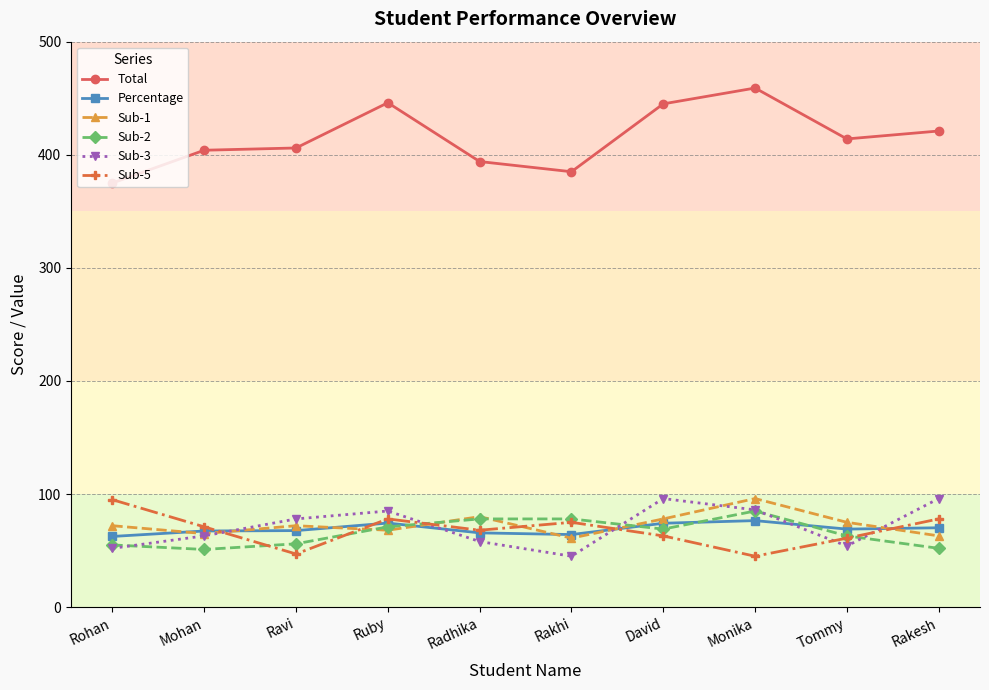

True or false: Total and Sub-1 cross at least once.

False